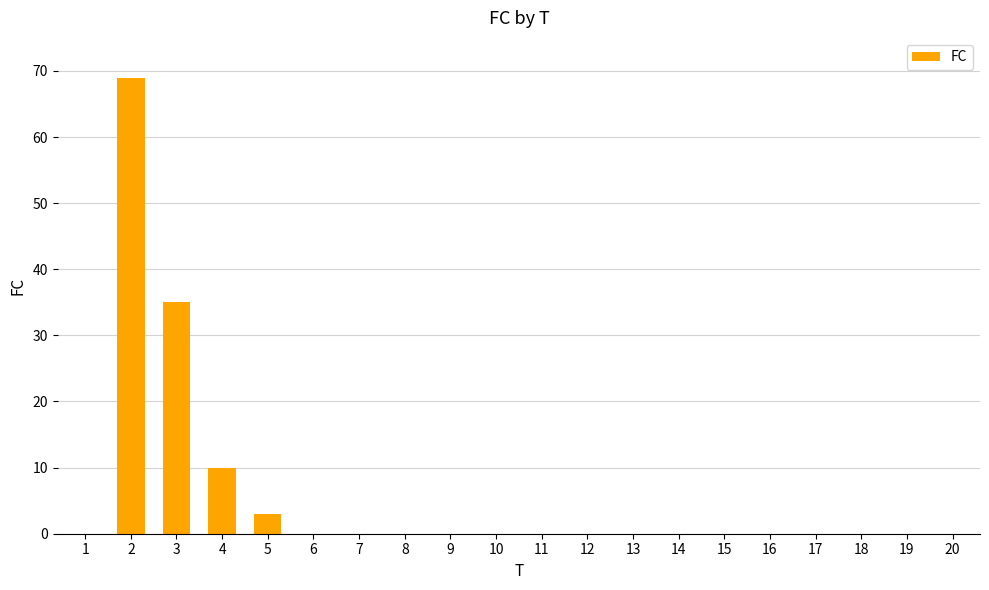

What is the greatest value displayed?

69